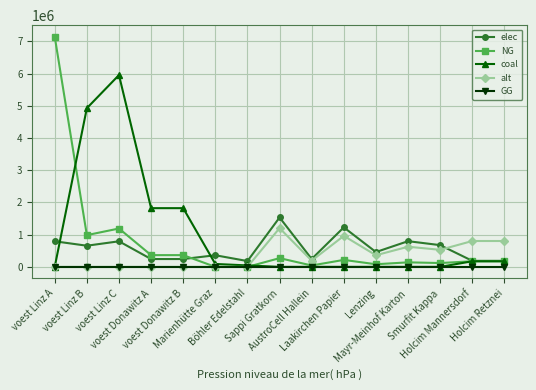

True or false: elec and GG intersect in this chart.

False